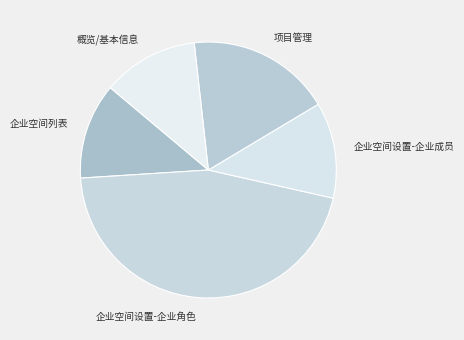

Is the sum of 企业空间列表 and 企业空间设置-企业成员 greater than half?

No